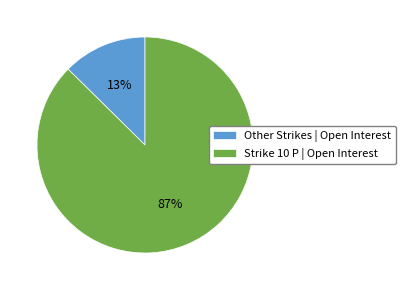

Is Other Strikes | Open Interest the majority of the pie?

No